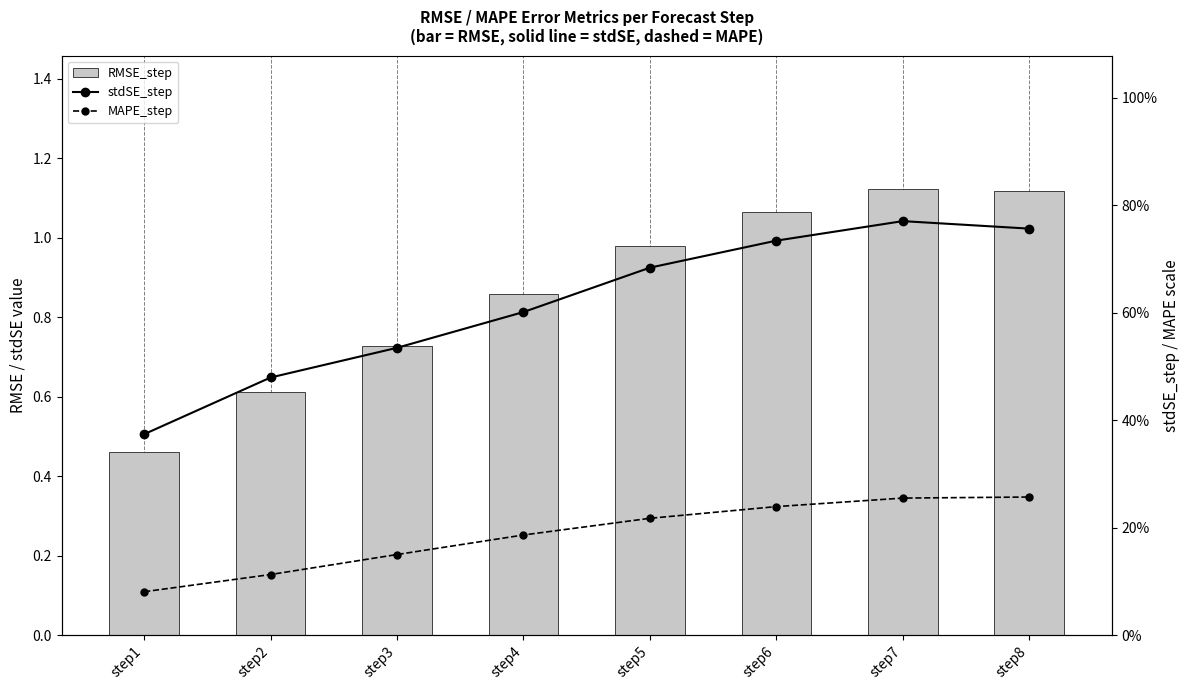

How many groups of bars are there?

8